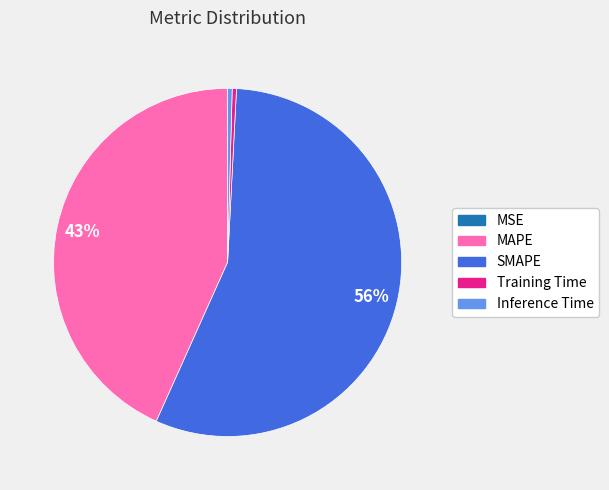

What is the largest slice in the pie chart?

SMAPE